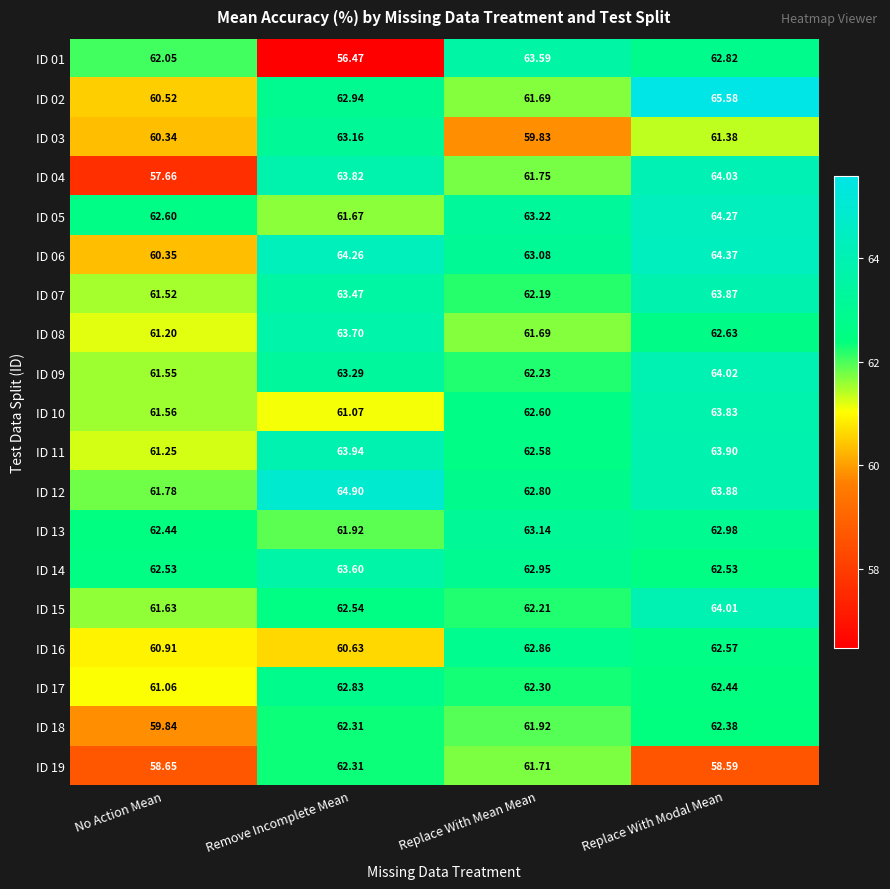

Which series has the largest range (max minus min)?

ID 01